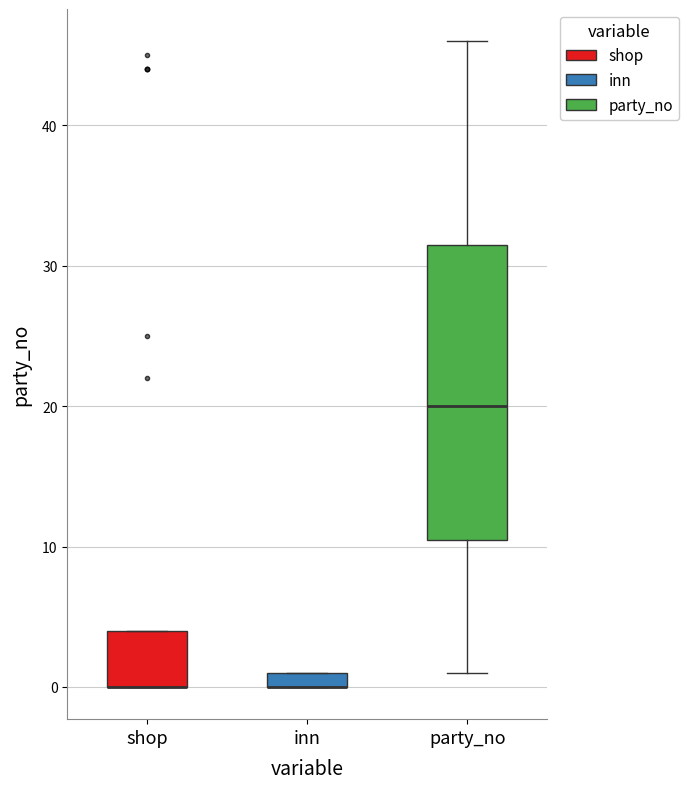

Comparing the boxes themselves (not the whiskers), which one is the tallest?

party_no